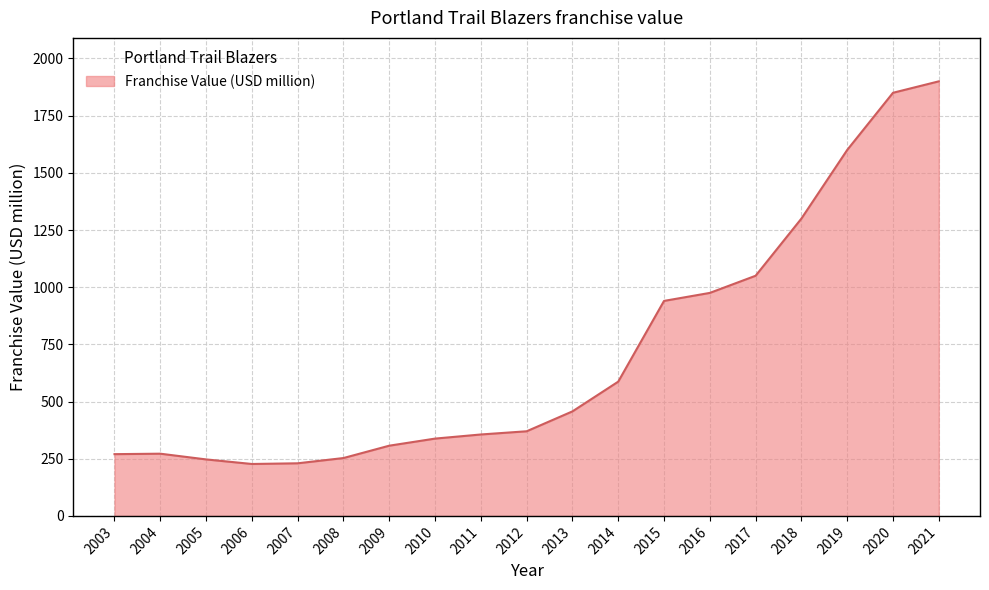

What is the sum of the values at 2008 and 2005?

500